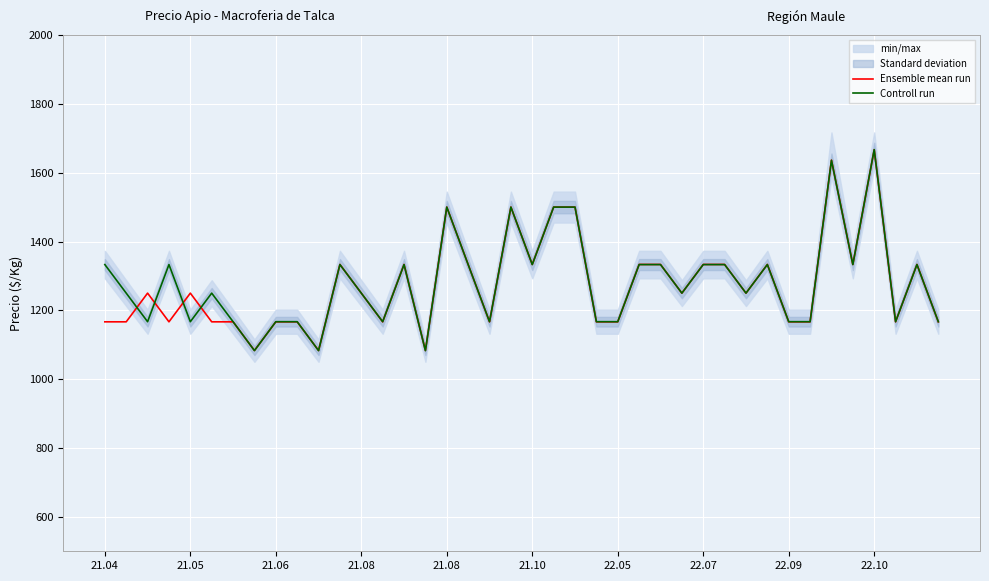

What is the average value of the Controll run series?

1282.5